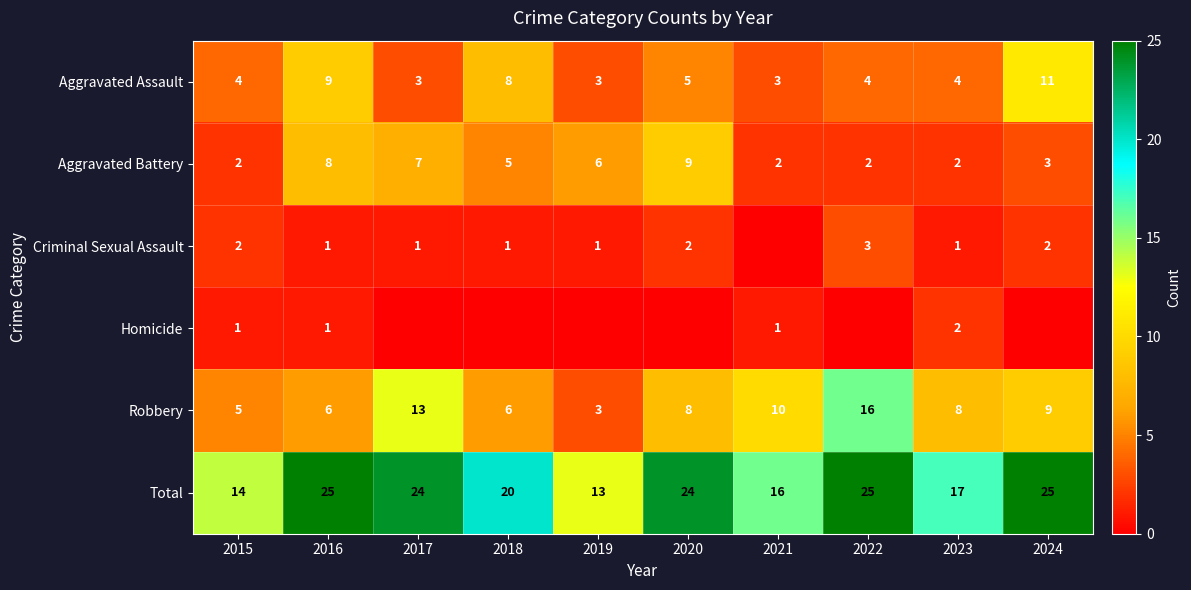

Is the value of Robbery at 2023 greater than the value of Criminal Sexual Assault at 2015?

Yes